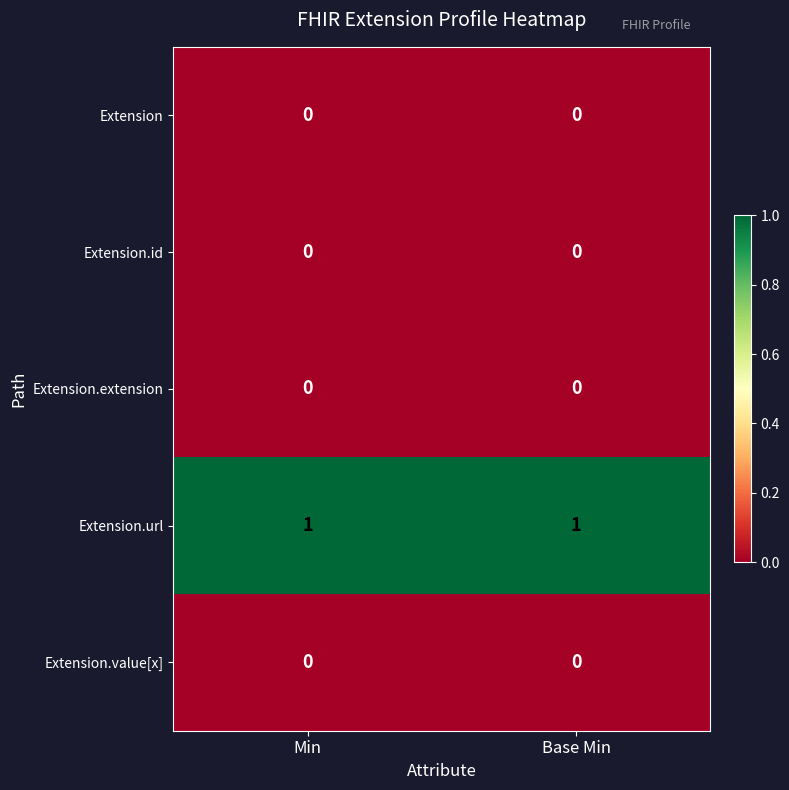

Reading left to right, extract all data points from this chart.

Extension: 0	0
Extension.id: 0	0
Extension.extension: 0	0
Extension.url: 1	1
Extension.value[x]: 0	0